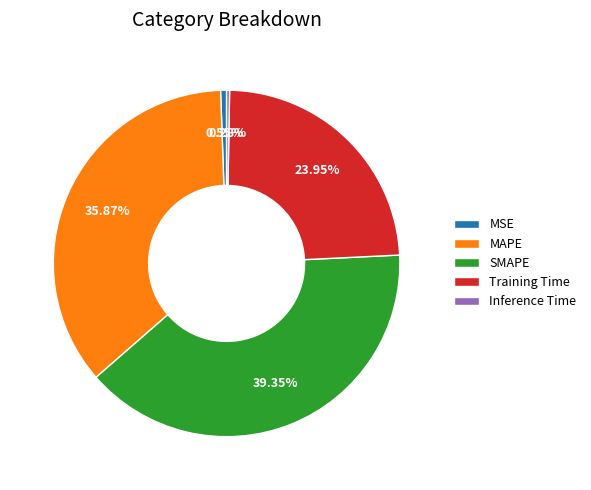

What is the largest slice in the pie chart?

SMAPE